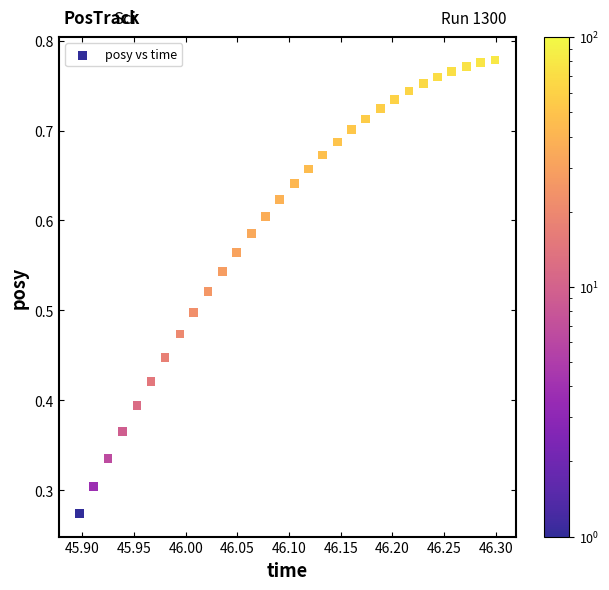

How many data points are displayed?

30